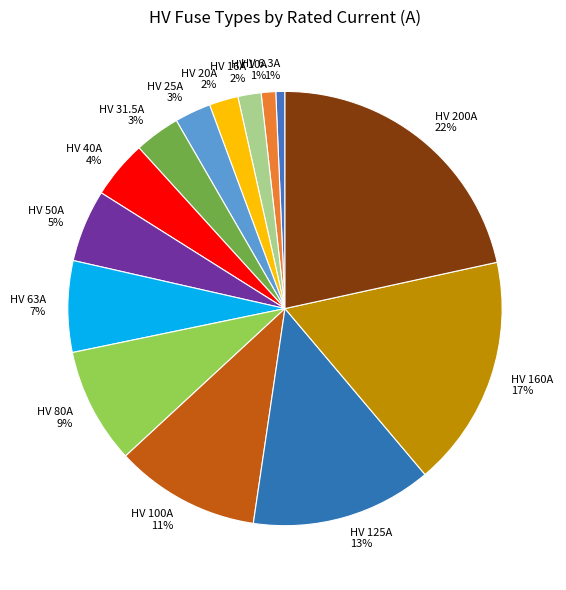

How many slices are in this pie chart?

14